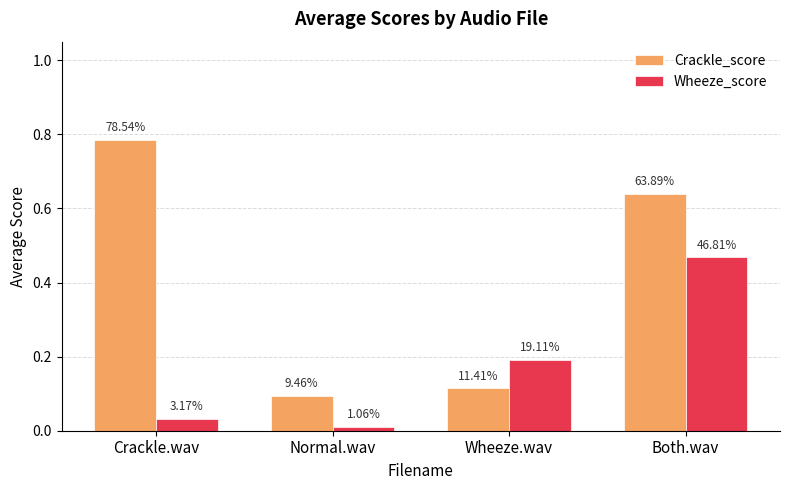

How many bars are there in each group?

2